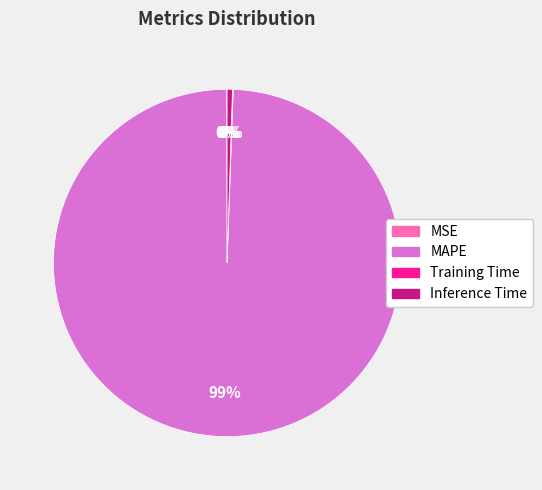

True or false: MAPE accounts for 99% of the total.

True